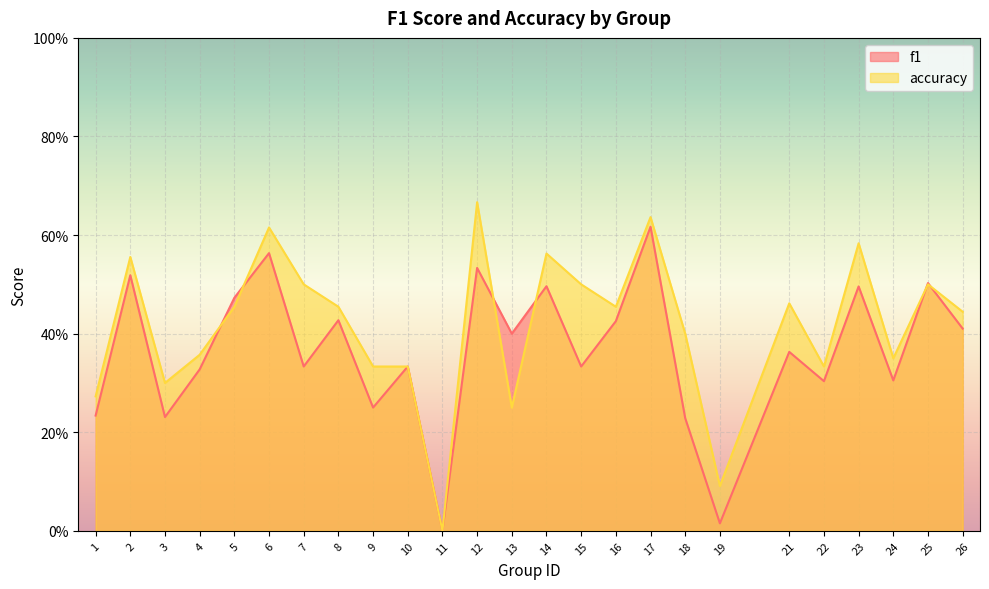

How many lines are shown in the chart?

2